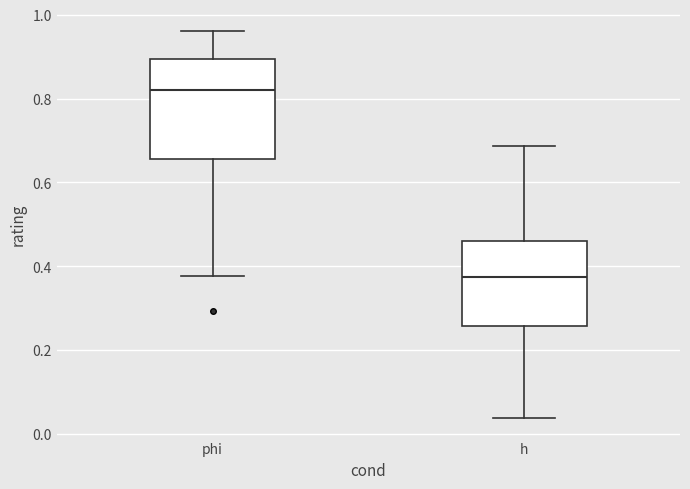

Comparing the boxes themselves (not the whiskers), which one is the tallest?

phi